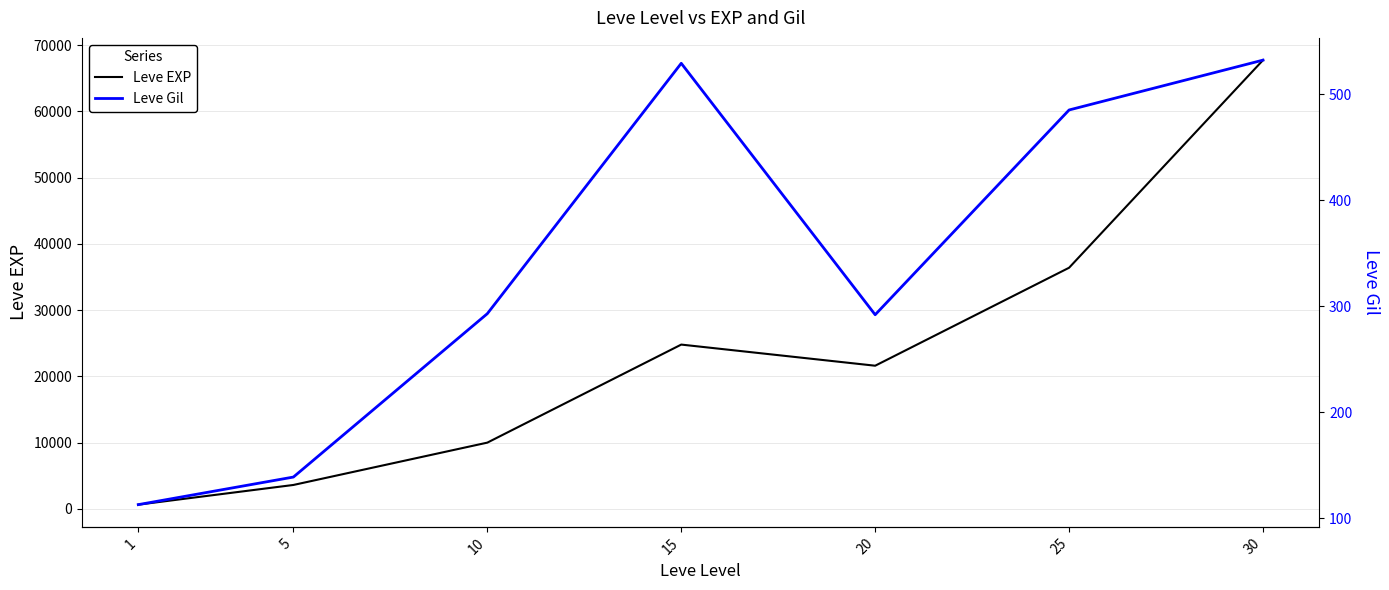

What is the total value across all series at 20?

21892